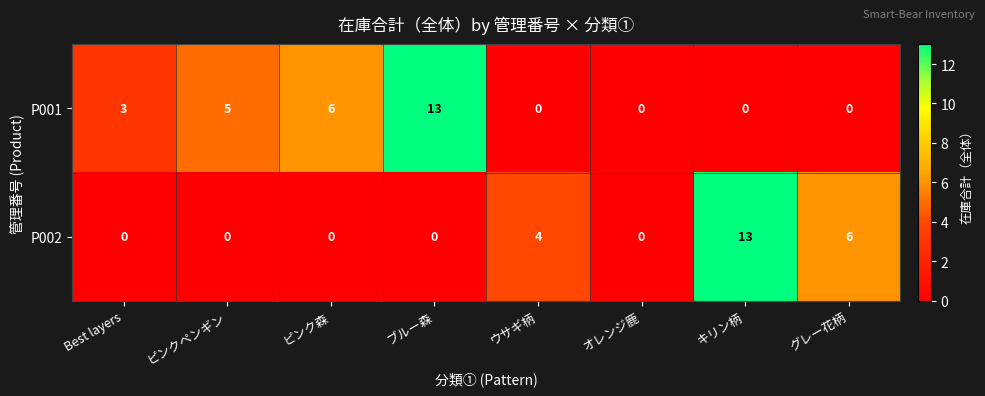

What is the spread (max minus min) of values at ピンクペンギン?

5